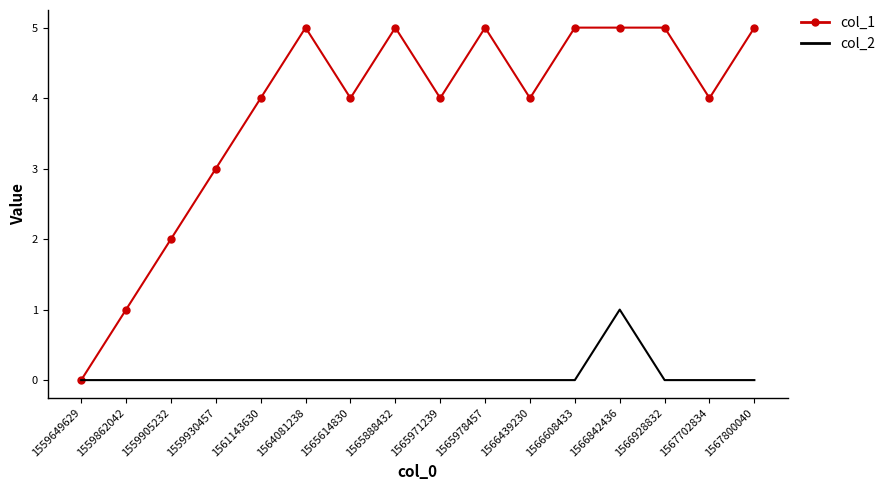

Reading right to left, list all the values displayed in this chart.

col_1: 1567800040=5	1567702834=4	1566928832=5	1566842436=5	1566608433=5	1566439230=4	1565978457=5	1565971239=4	1565888432=5	1565614830=4	1564081238=5	1561143630=4	1559930457=3	1559905232=2	1559862042=1	1559649629=0
col_2: 1567800040=0	1567702834=0	1566928832=0	1566842436=1	1566608433=0	1566439230=0	1565978457=0	1565971239=0	1565888432=0	1565614830=0	1564081238=0	1561143630=0	1559930457=0	1559905232=0	1559862042=0	1559649629=0